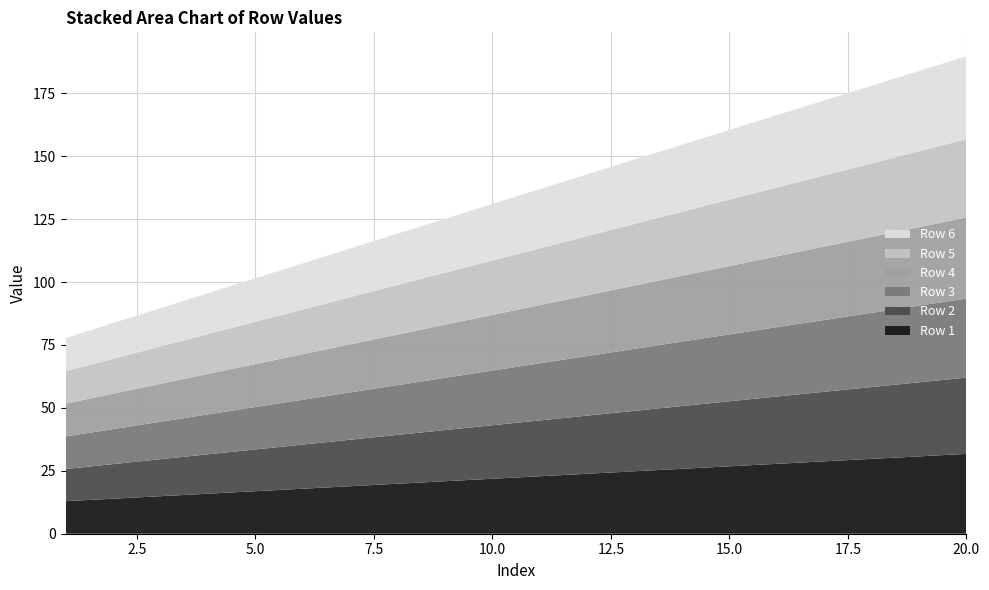

What is the highest value of the Row 1 series?

31.7